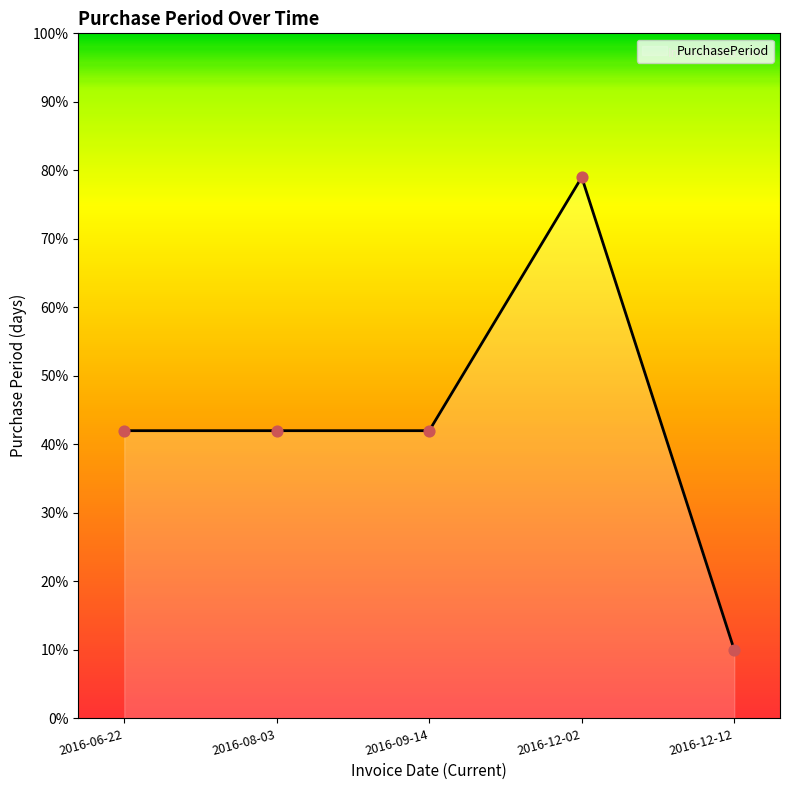

Which has a higher value, 2016-12-02 or 2016-06-22?

2016-12-02